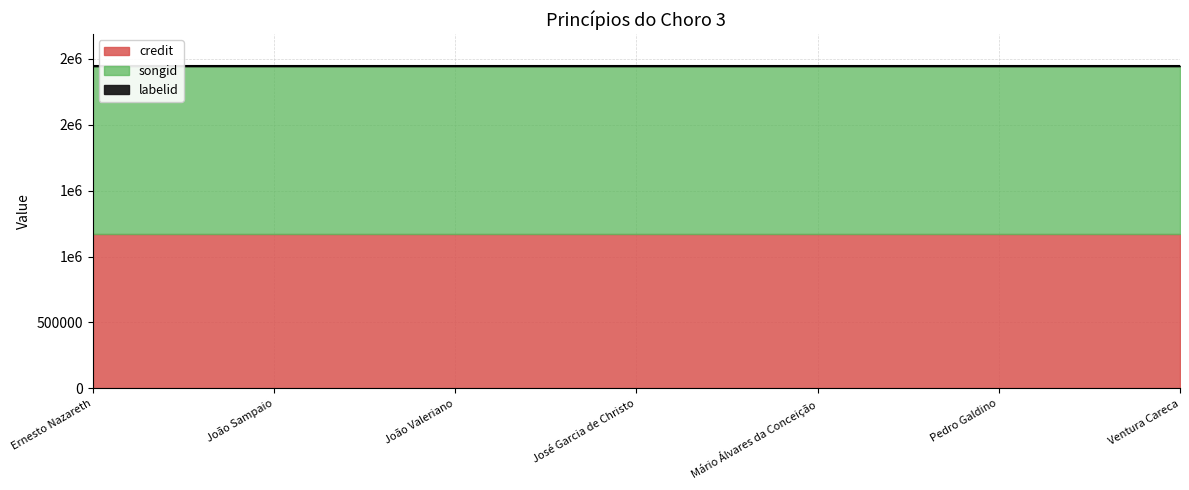

True or false: songid and credit cross at least once.

False